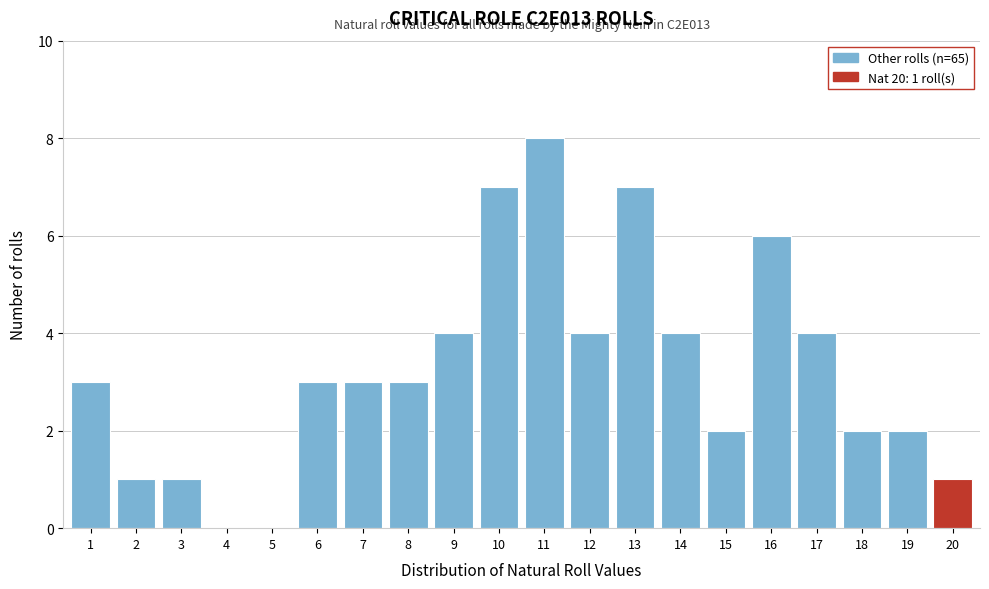

Over which range of the x-axis is the bar tallest?

10.5 to 11.5